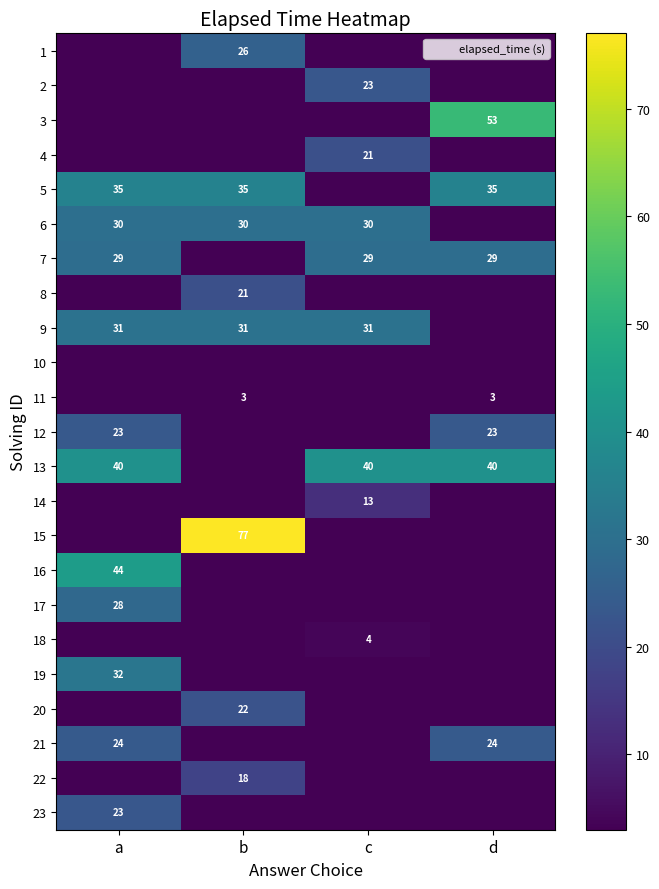

How many data points in 2 are above 0?

1